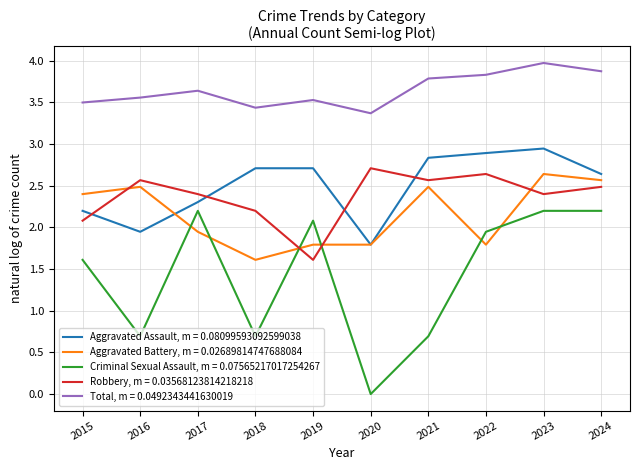

What is the spread (max minus min) of values at 2023?

1.8